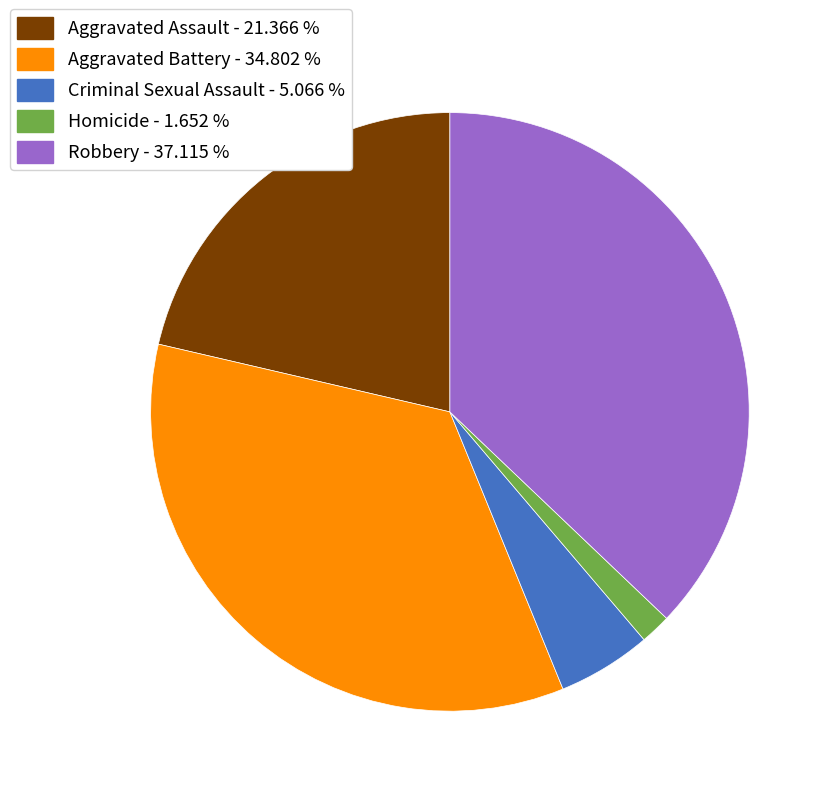

Combined, do Criminal Sexual Assault - 5.066 % and Robbery - 37.115 % account for over 50%?

No